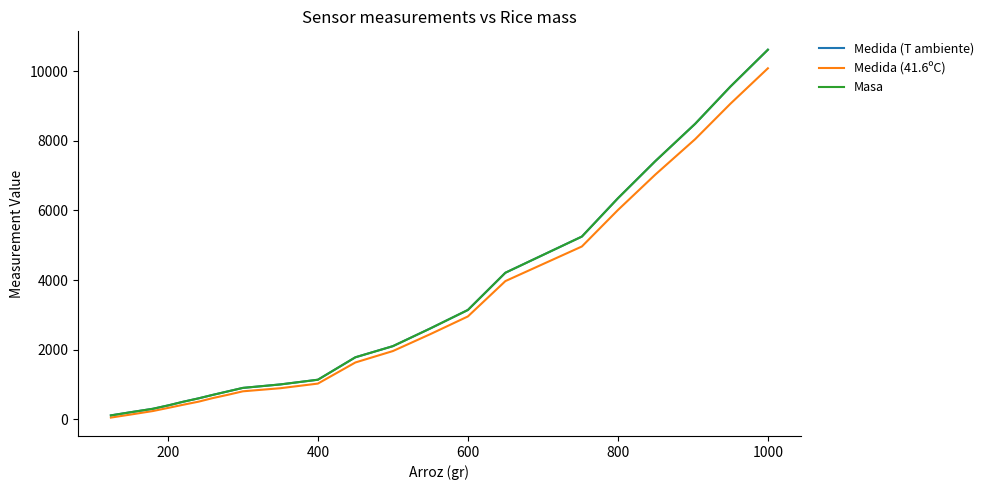

True or false: Medida (41.6ºC) and Masa intersect in this chart.

False